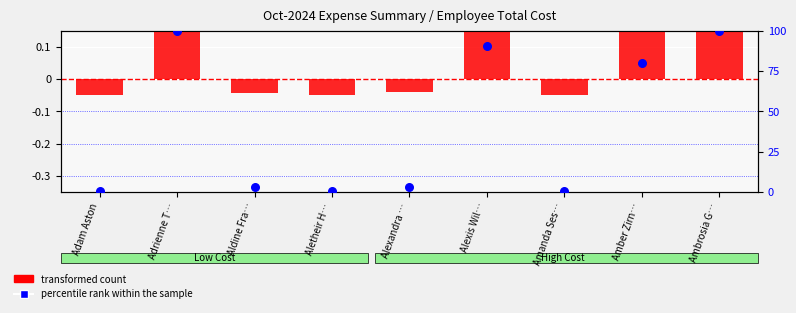

At how many categories does at least one series exceed 0?

4